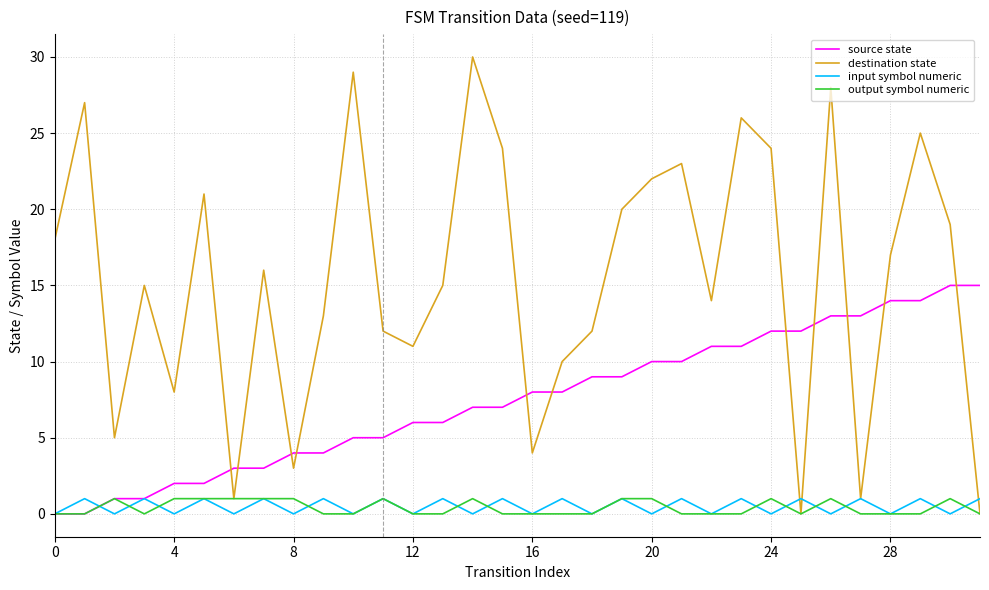

Which series has the largest total across all categories?

destination state